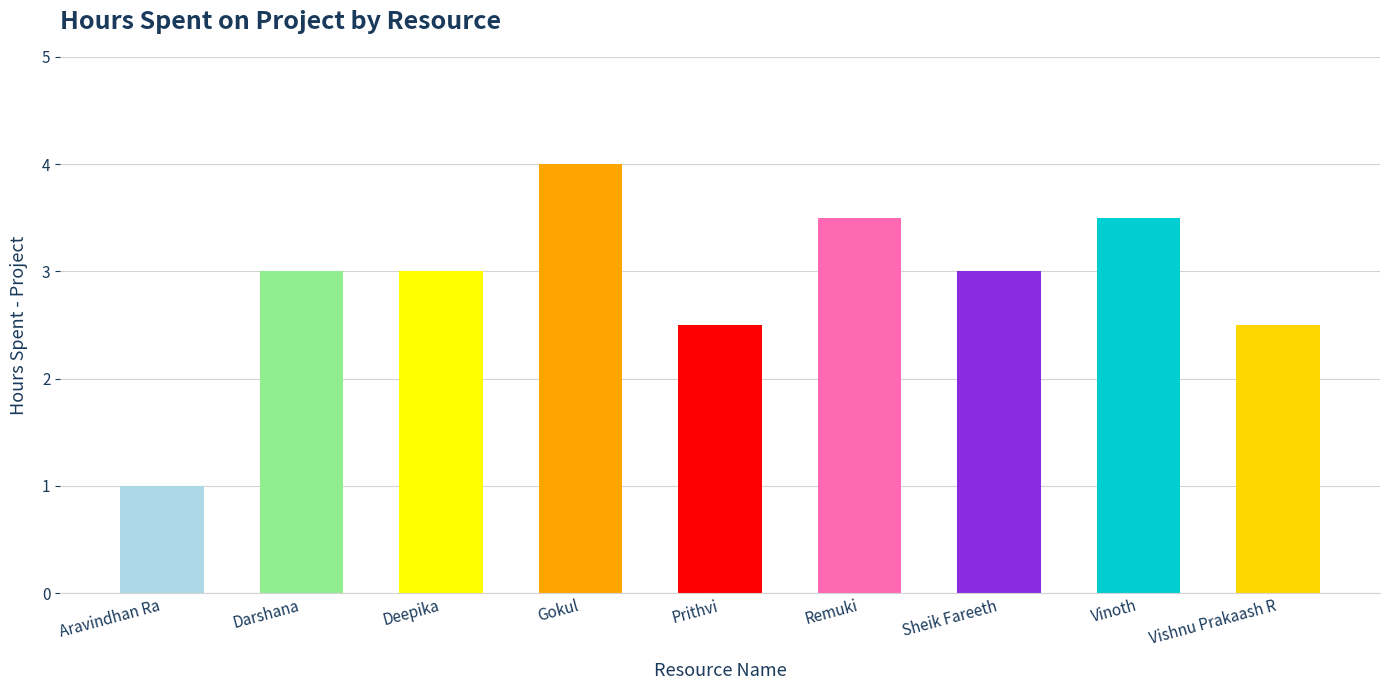

The chart shows a value of 1.0 at Gokul. True or false?

False